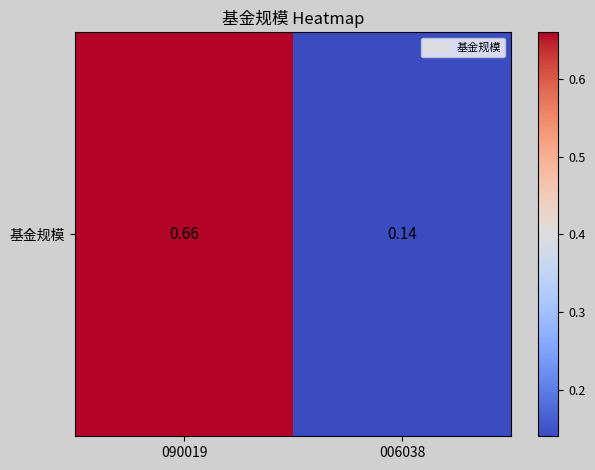

Which has a higher value, 090019 or 006038?

090019